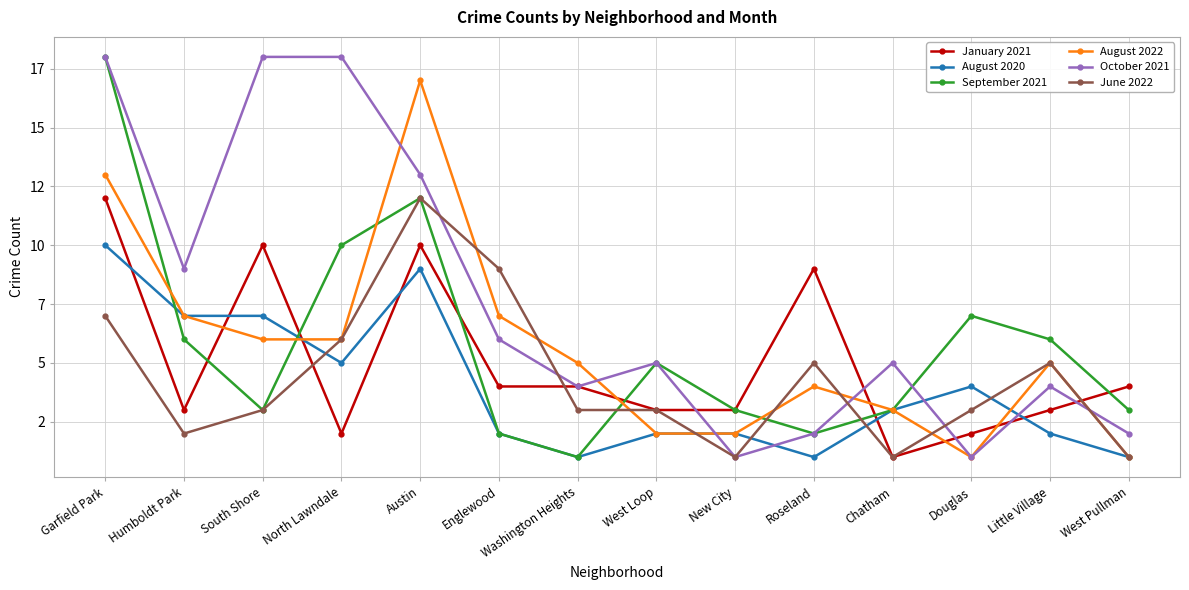

Does the chart display data point markers on the line(s)?

Yes